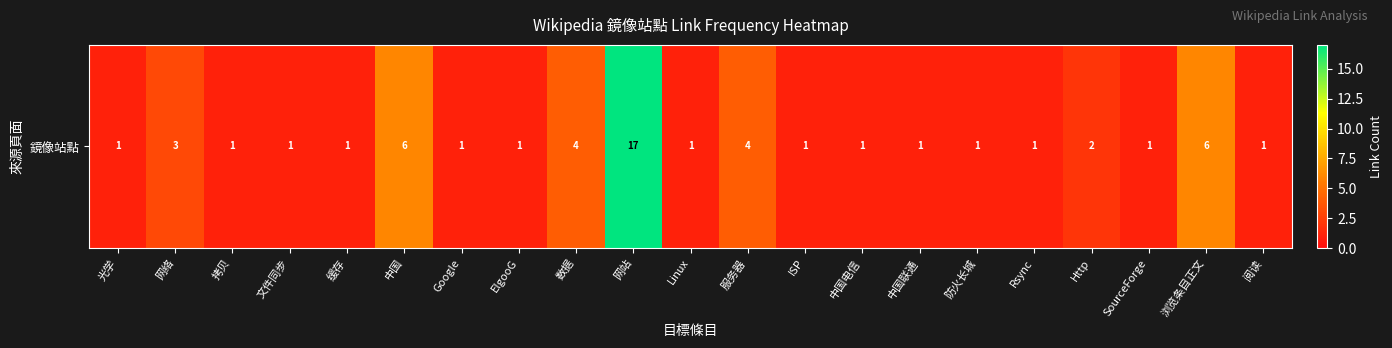

What is the difference between the second highest and second lowest values?

5